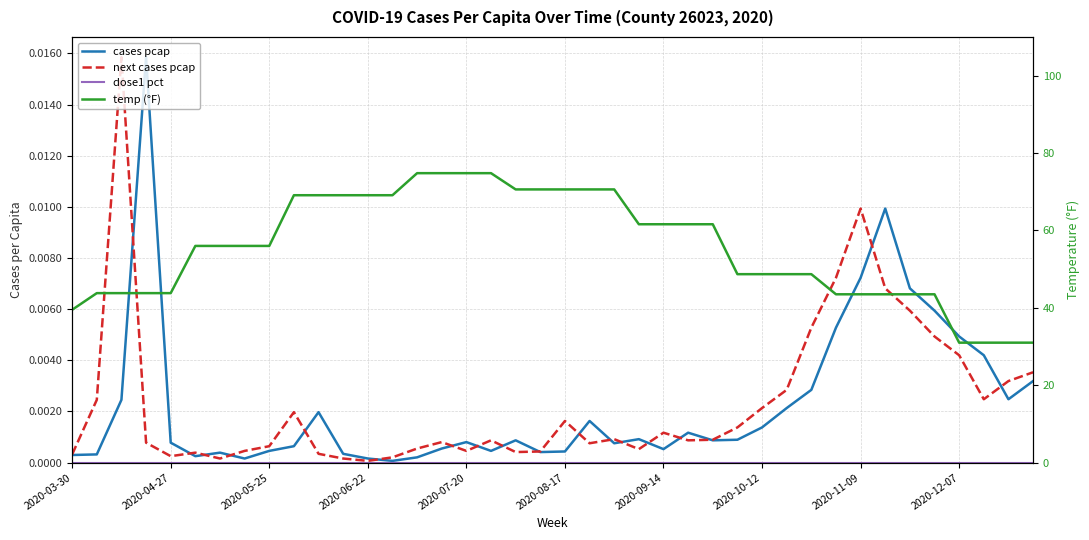

The cases pcap series shows 0.0 at 2020-09-14. True or false?

False